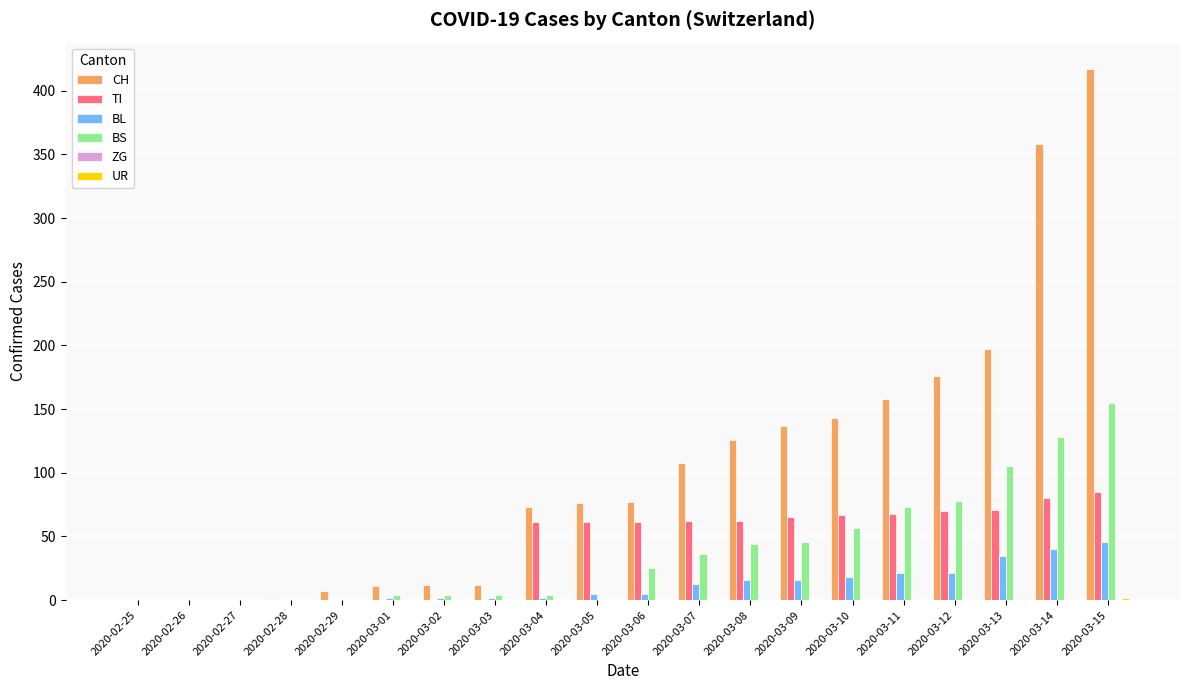

Count the number of data series in this chart.

5